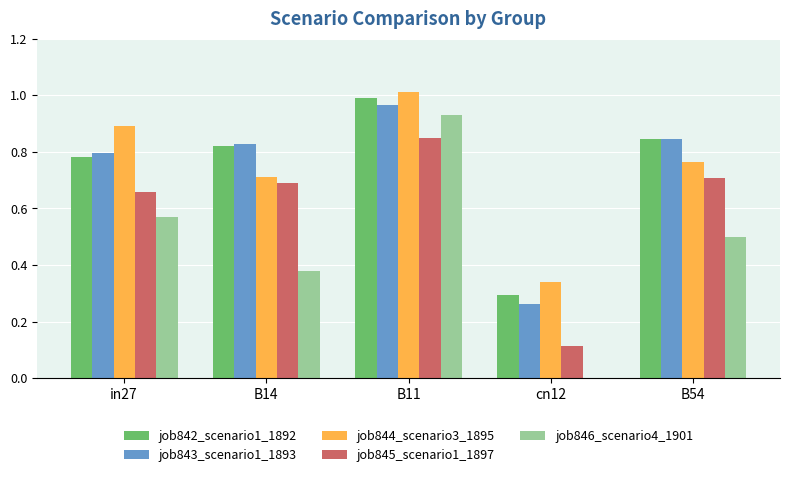

Are the bars grouped side by side (vs. stacked)?

Yes